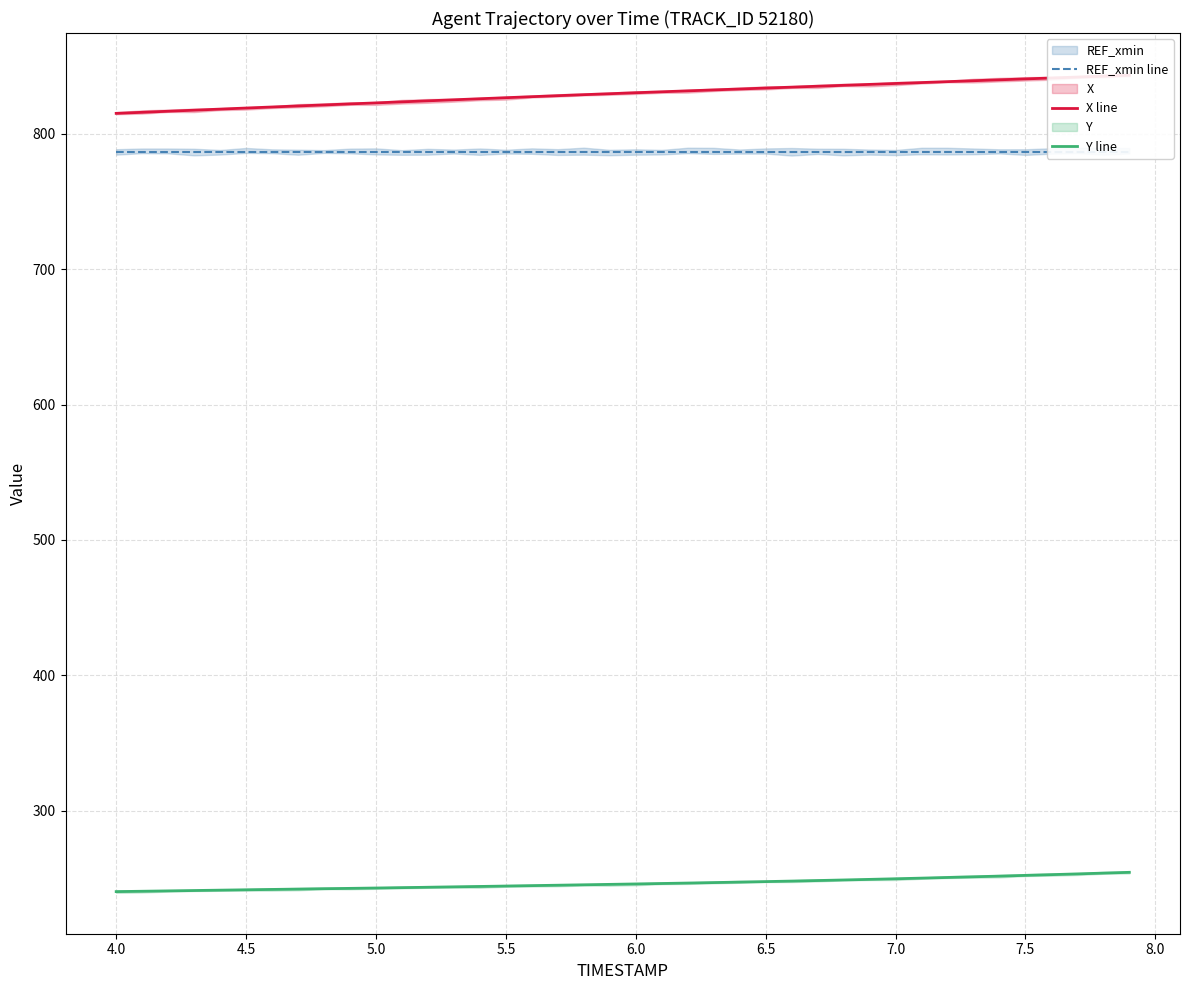

What is the highest value of the Y line series?

254.4